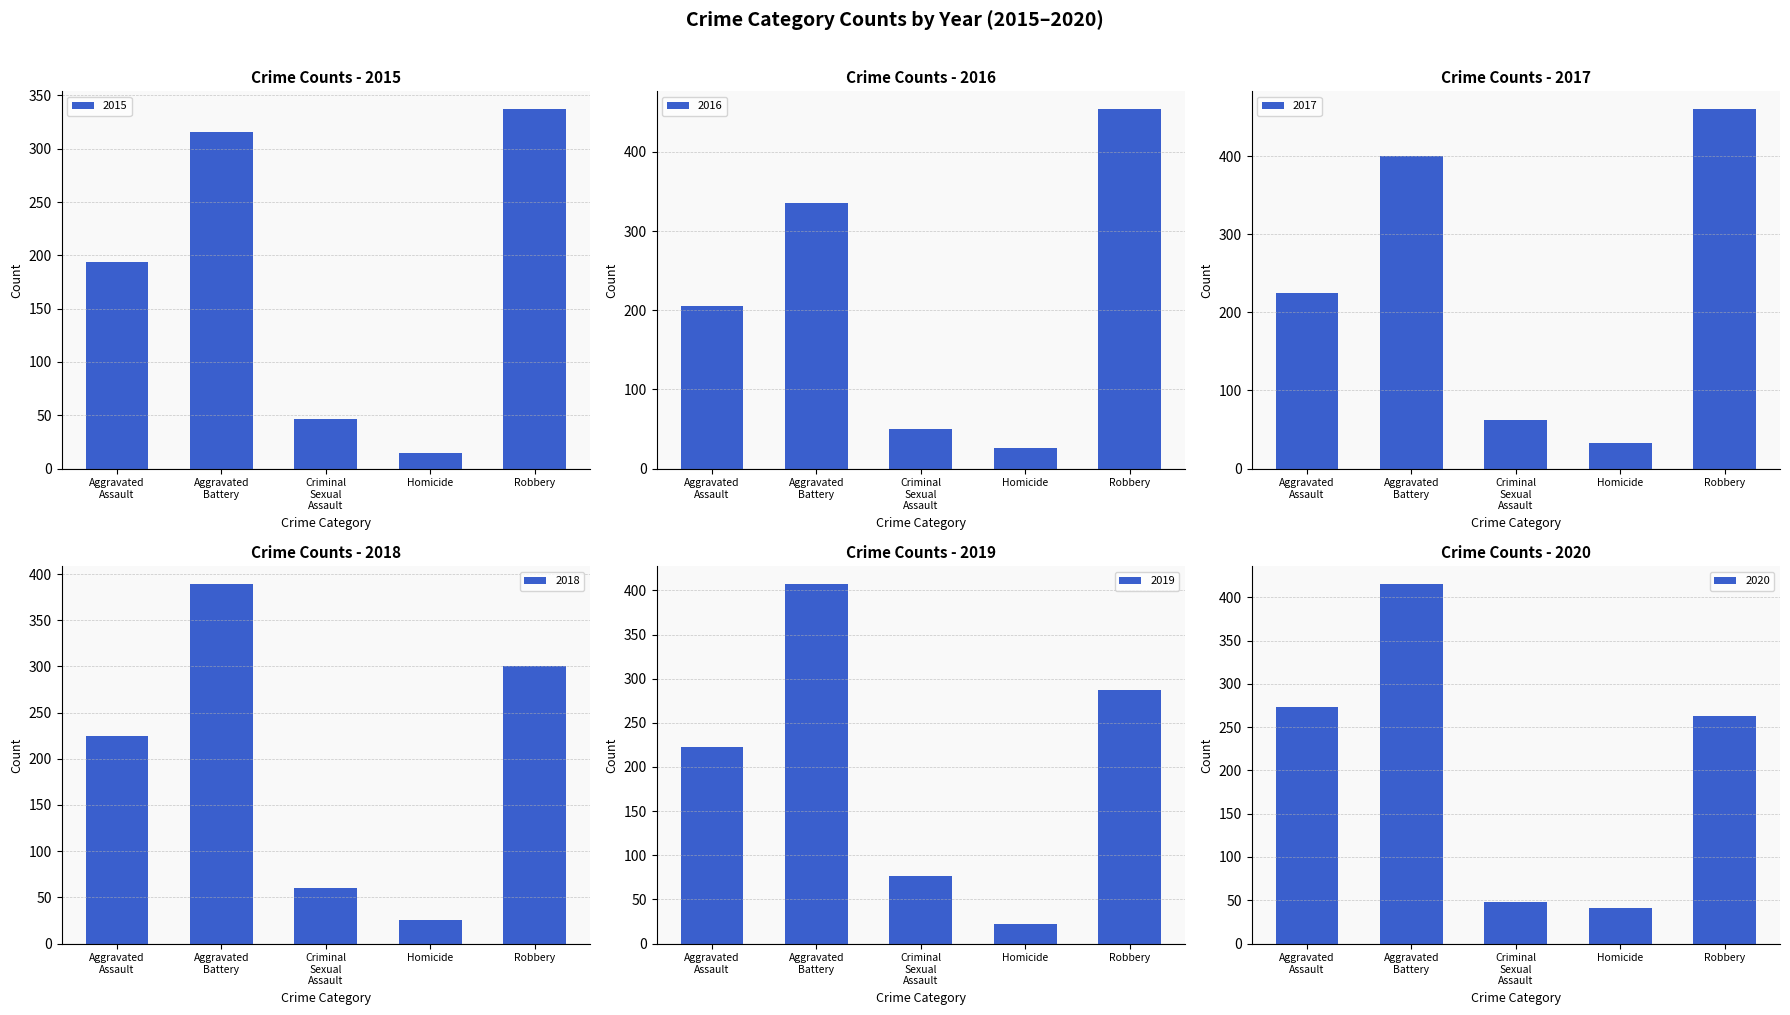

At how many categories does at least one series exceed 40?

5